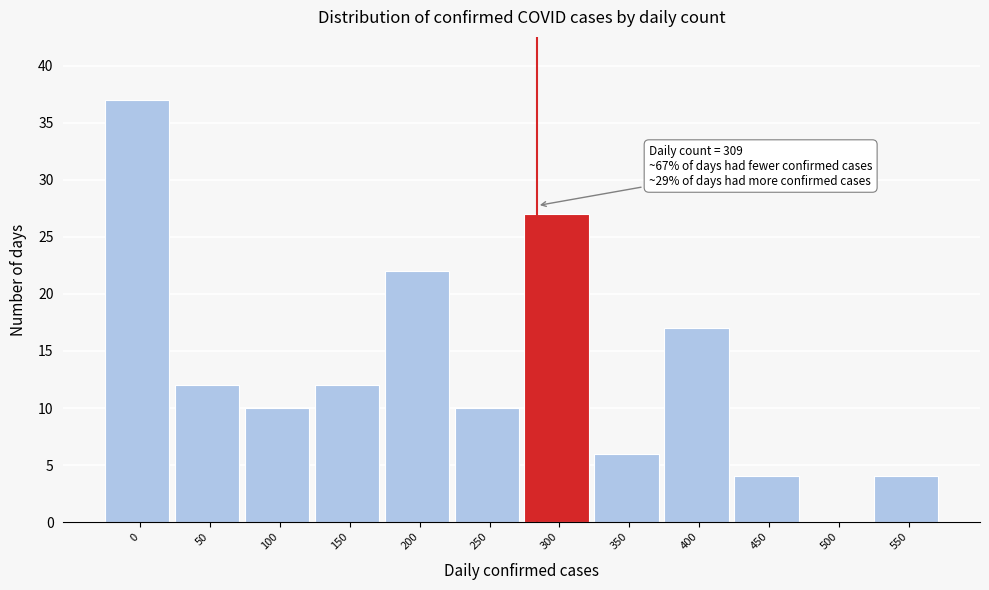

Reading left to right, extract all data points from this chart.

0=37	50=12	100=10	150=12	200=22	250=10	300=27	350=6	400=17	450=4	500=0	550=4